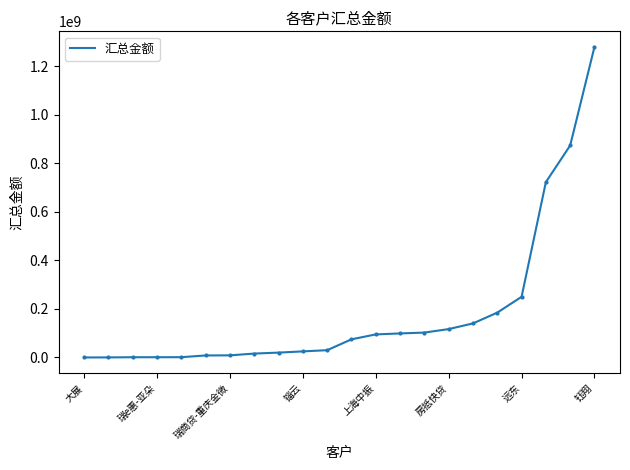

What is the maximum value shown in the chart?

1279158886.5